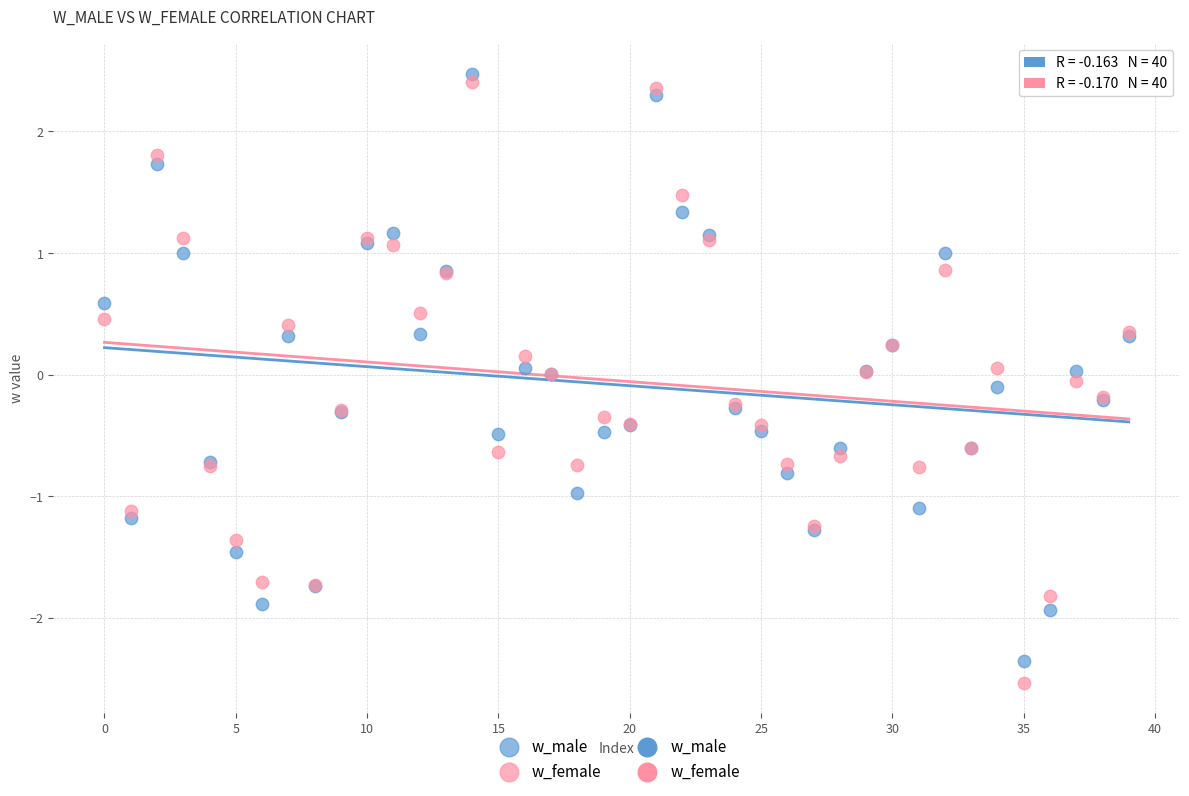

Which series has the widest spread of Y values?

w_female